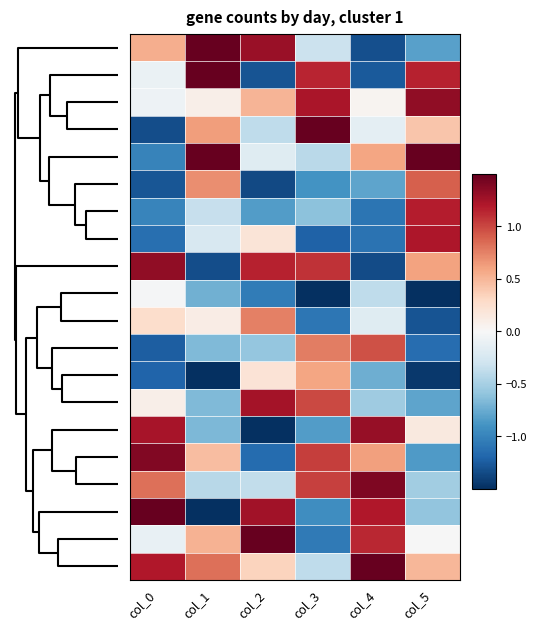

How many series are shown in this chart?

20